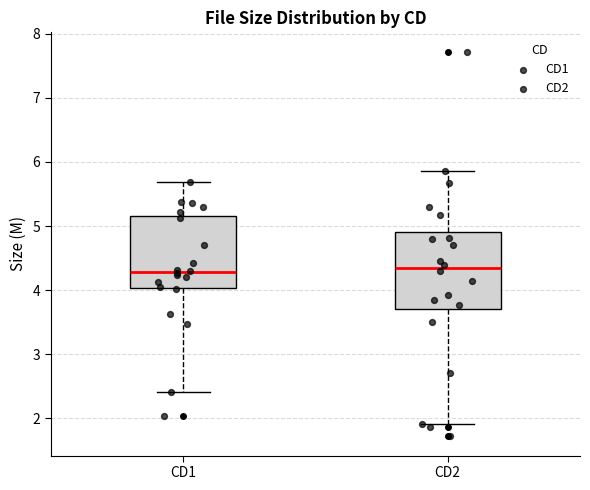

Where is the upper edge of the box for CD2 on the y-axis? The values are not printed on the chart, so give them approximately, as read against the axis.

4.9